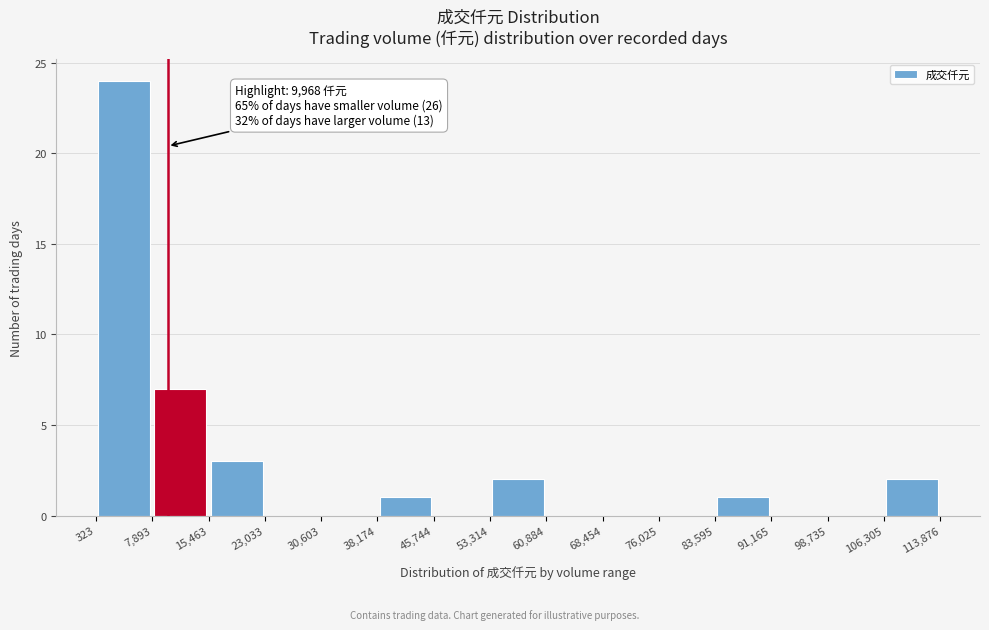

Which range on the x-axis has the tallest bar?

323 to 7,893